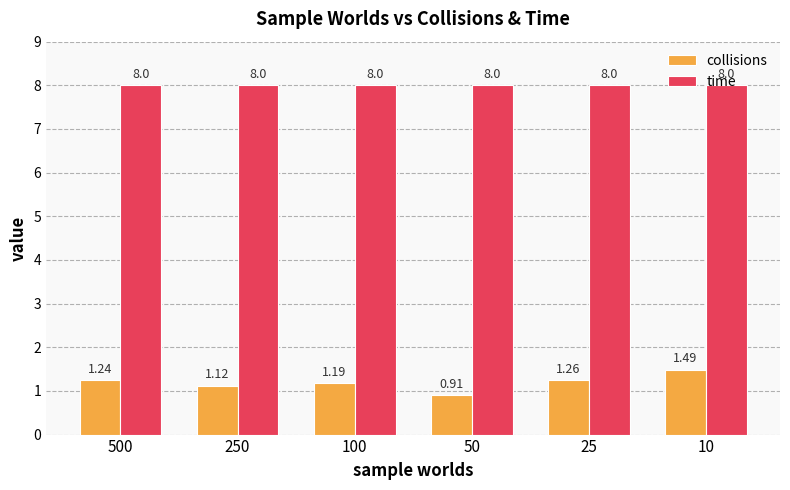

List the series in order of their peak value, lowest first.

collisions, time